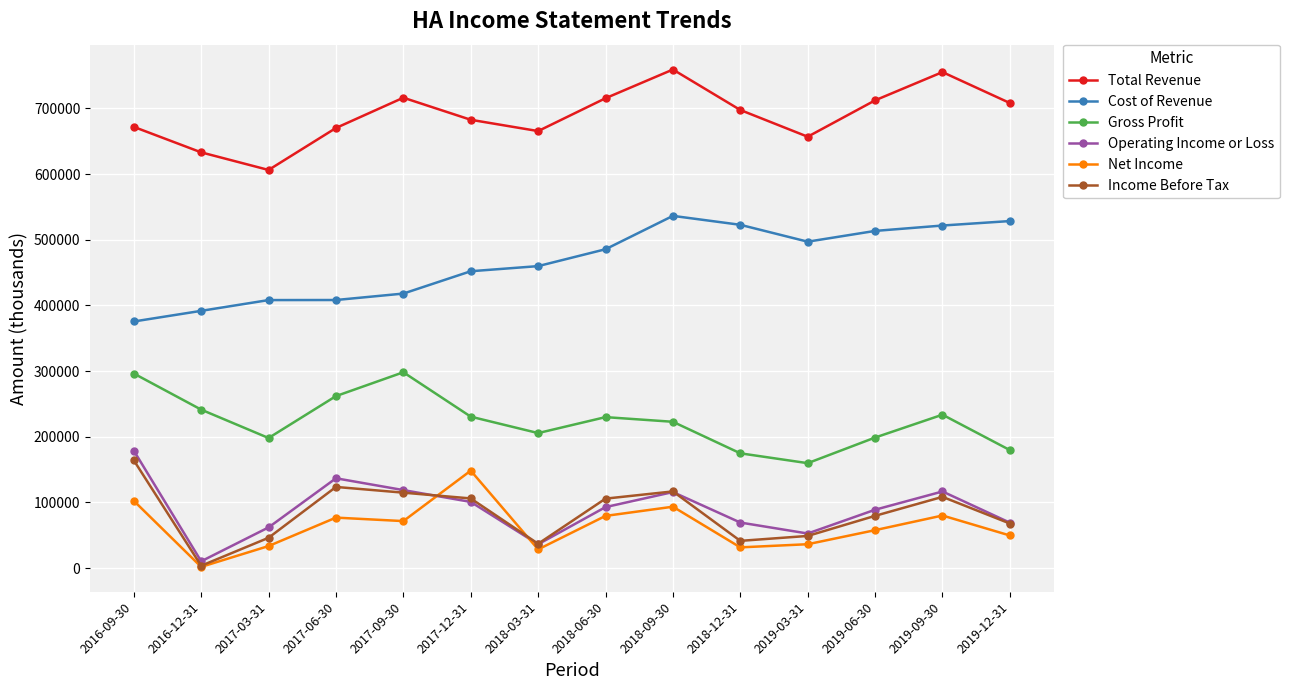

Which series ends up on top after the final intersection of Operating Income or Loss and Net Income?

Operating Income or Loss